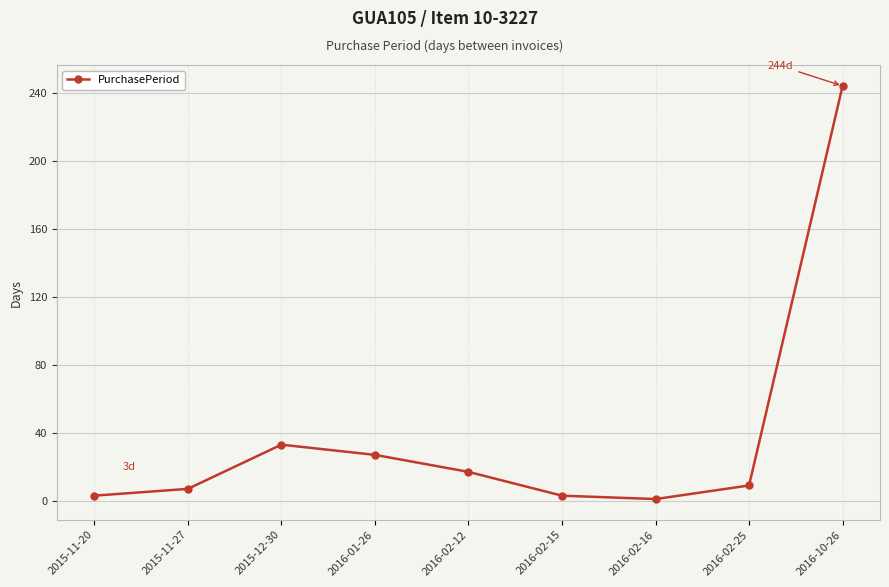

What is the change in value from 2016-01-26 to 2016-02-15?

-24